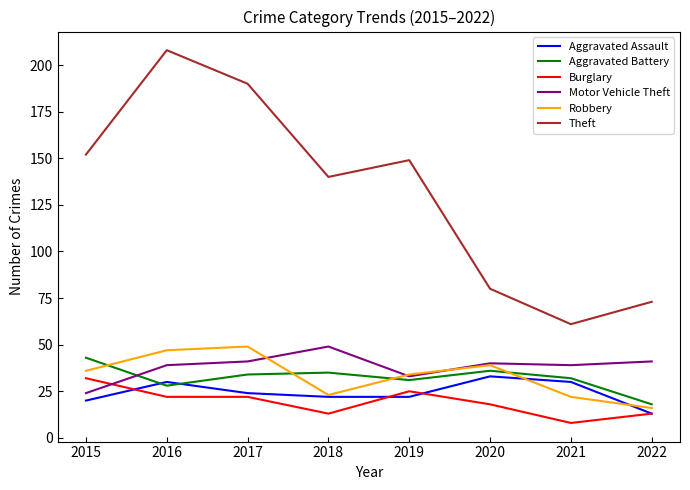

What is the total value across all series at 2015?

307